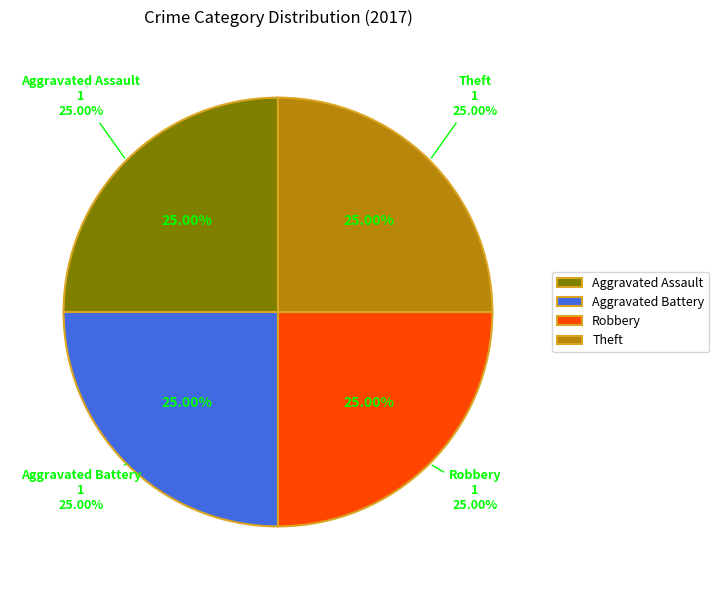

Which has a higher value, Robbery or Aggravated Assault?

Robbery